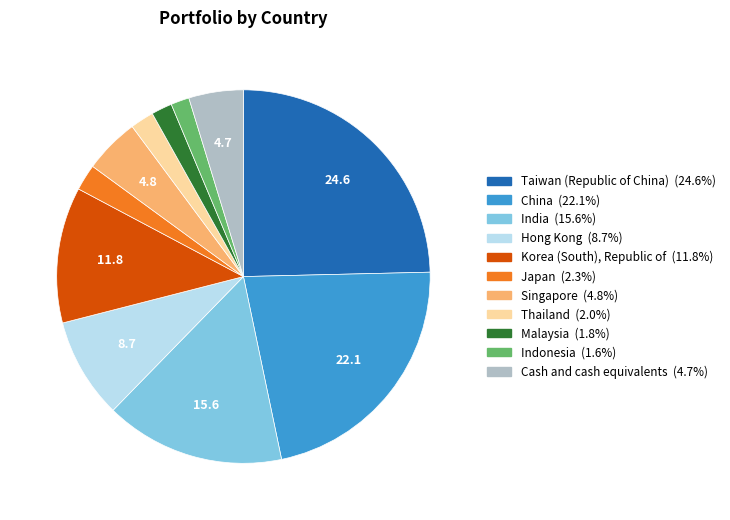

Does Thailand account for over 50% of the chart?

No